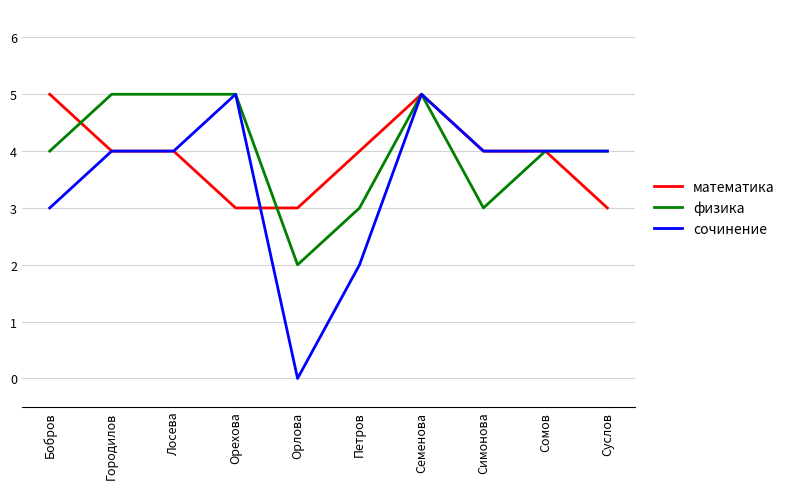

Between Петров and Симонова, which series saw the biggest shift?

сочинение